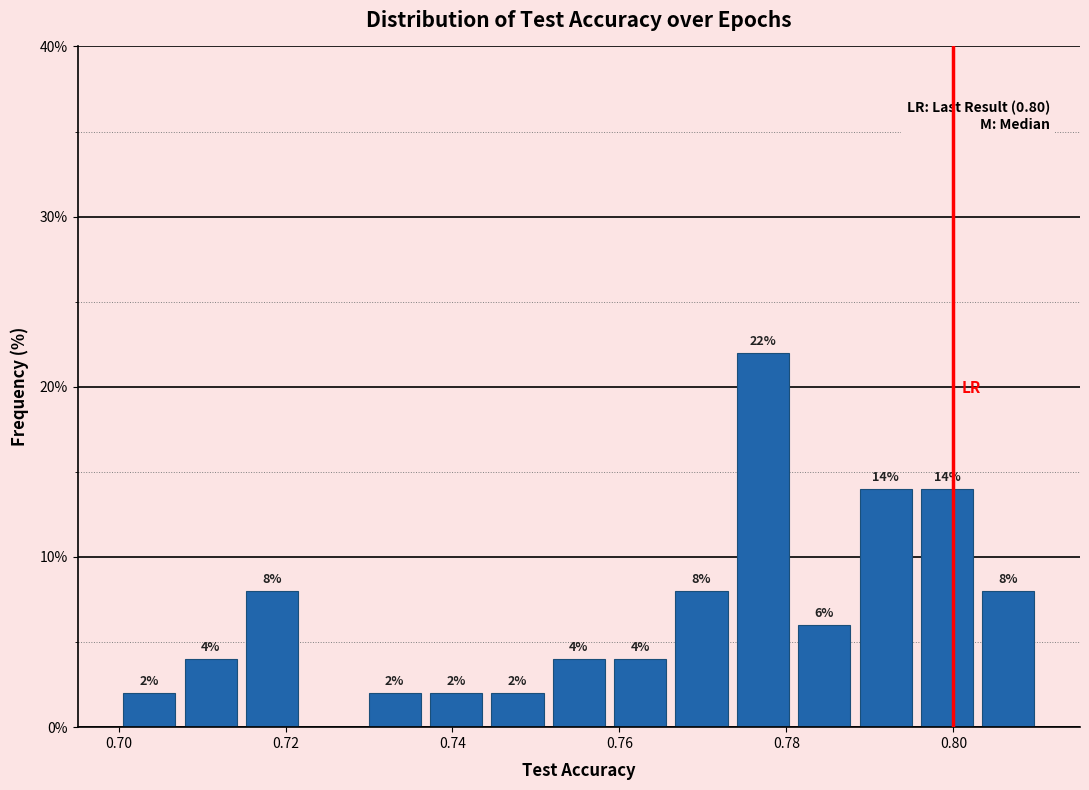

Read against the x-axis, roughly where is the centre of the tallest bar?

0.778